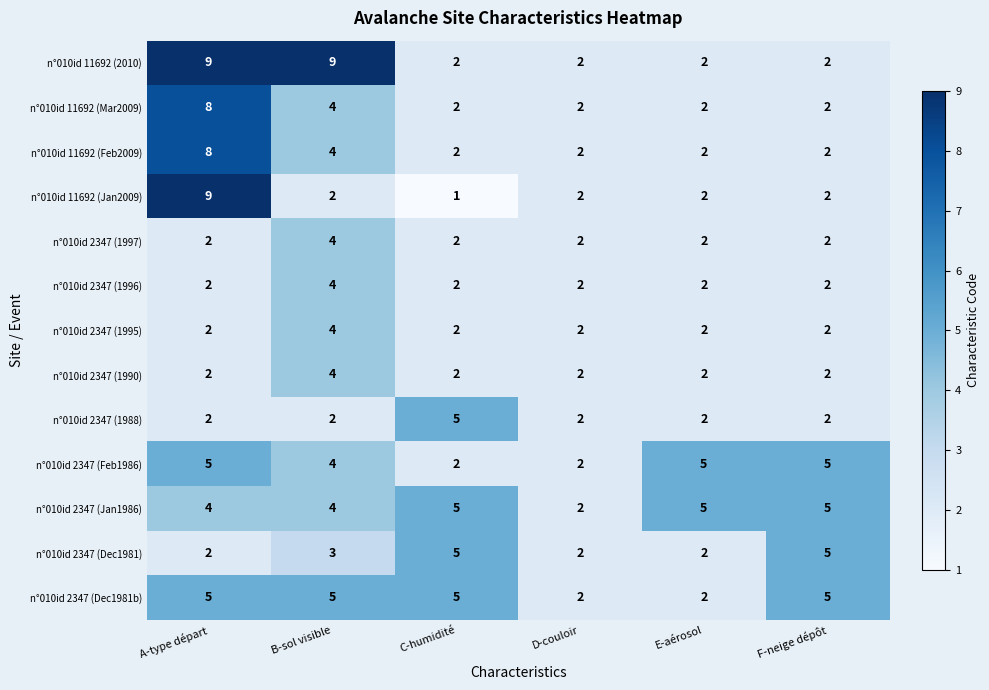

What is the minimum value shown in the chart?

1